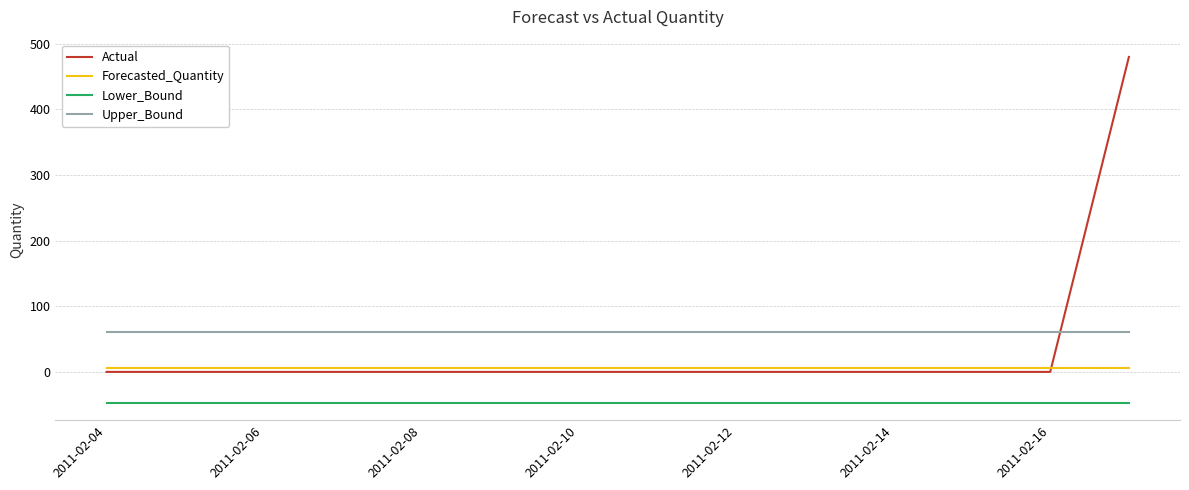

Does the chart have visible grid lines?

Yes